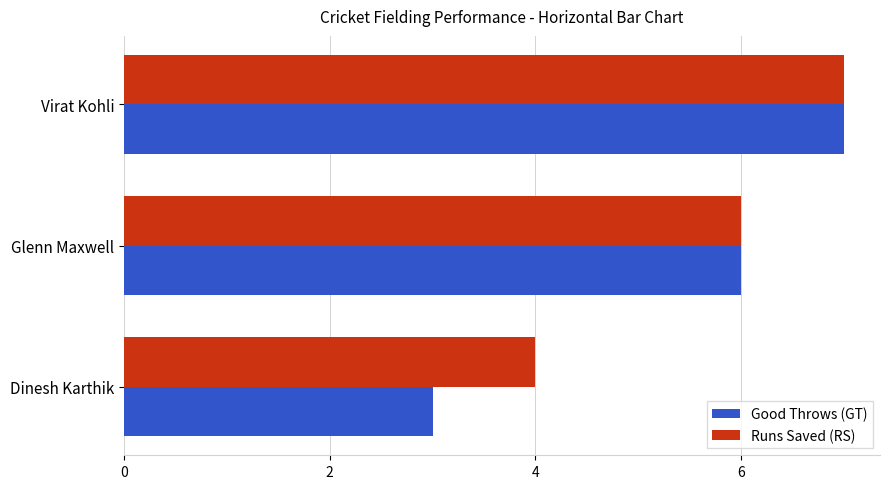

At which label is Good Throws (GT) closest to 5?

Glenn Maxwell